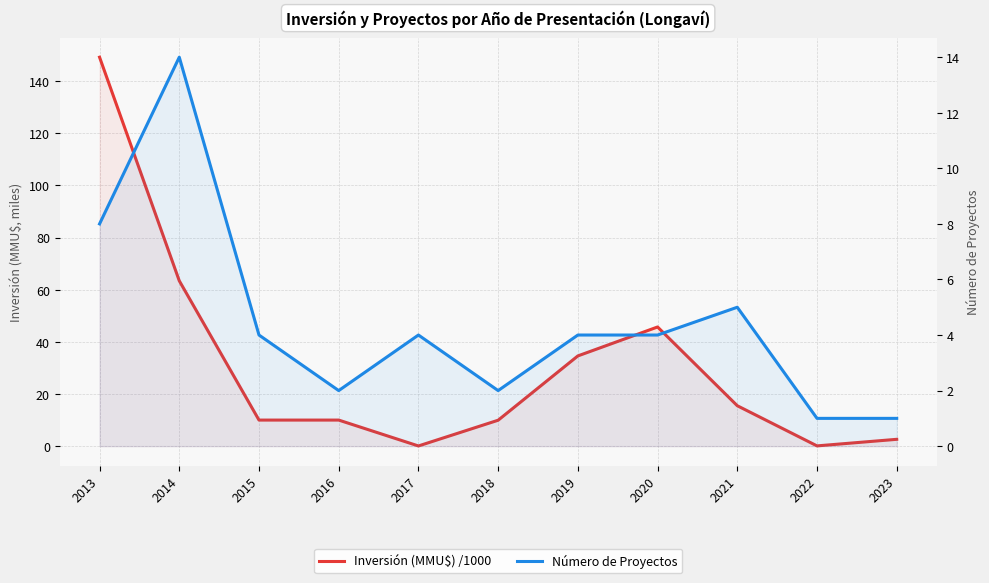

Is it true that Count equals 1.0 at 2015?

False